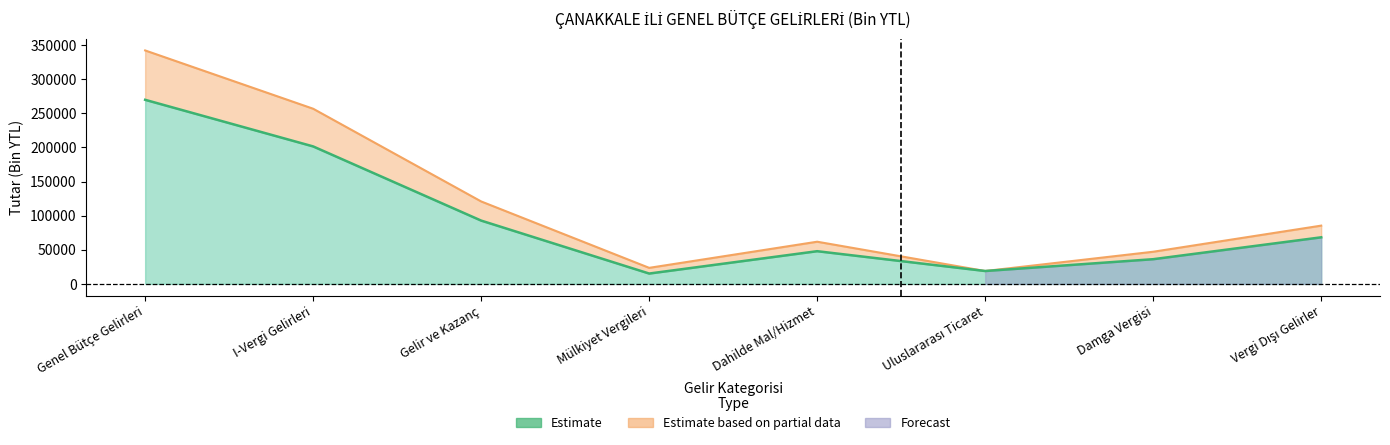

What is the label of the 2nd point from the right?

Damga Vergisi